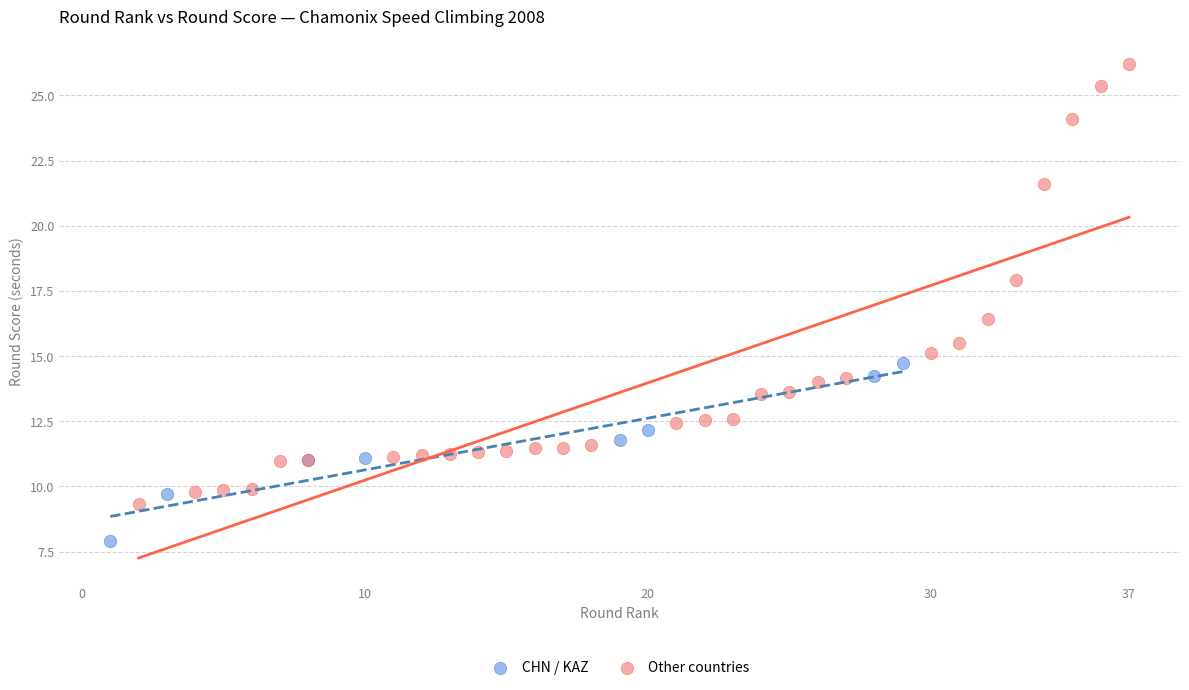

Which series contains the highest Y value?

Other countries